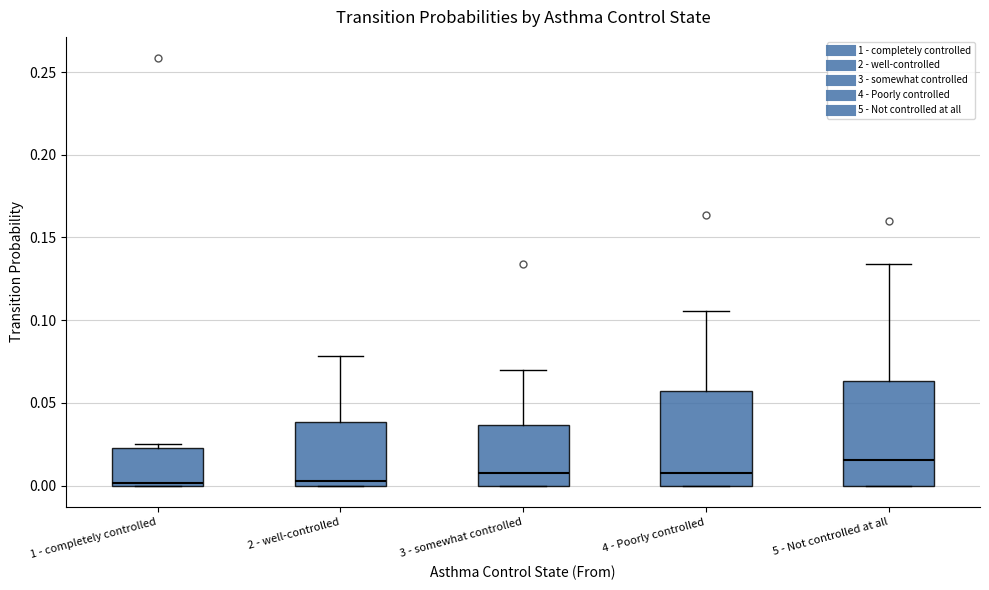

Reading left to right, transcribe this box plot: for each box, give where its median line is, the range the box spans, and where its two whiskers end, as read against the y-axis. The values are not printed on the chart, so give them approximately, as read against the axis.

1 - completely controlled: median 0.000 (just above the box's lower edge), box 0.000 to 0.025, whiskers 0.000 to 0.025 (just above the box's upper edge)
2 - well-controlled: median 0.005, box 0.000 to 0.040, whiskers 0.000 to 0.080
3 - somewhat controlled: median 0.010, box 0.000 to 0.035, whiskers 0.000 to 0.070
4 - Poorly controlled: median 0.010, box 0.000 to 0.055, whiskers 0.000 to 0.105
5 - Not controlled at all: median 0.015, box 0.000 to 0.065, whiskers 0.000 to 0.135